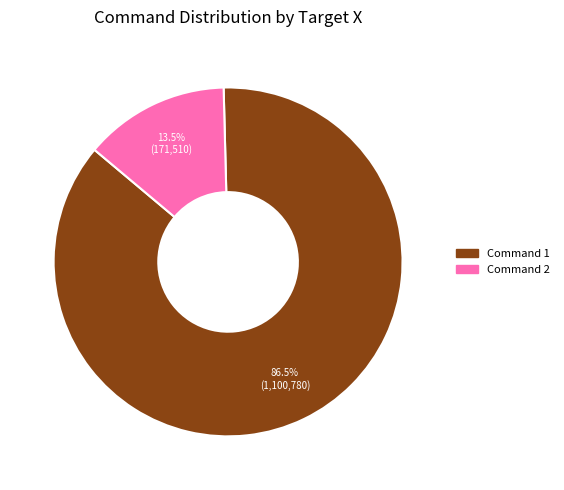

Is there any slice that represents more than half of the pie?

Yes